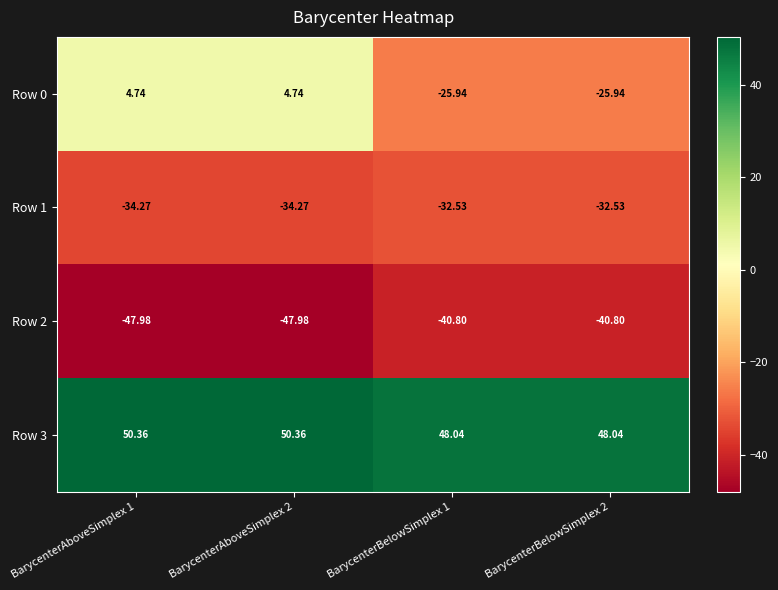

Is the value of Row 0 at BarycenterAboveSimplex 2 greater than the value of Row 2 at BarycenterBelowSimplex 2?

Yes